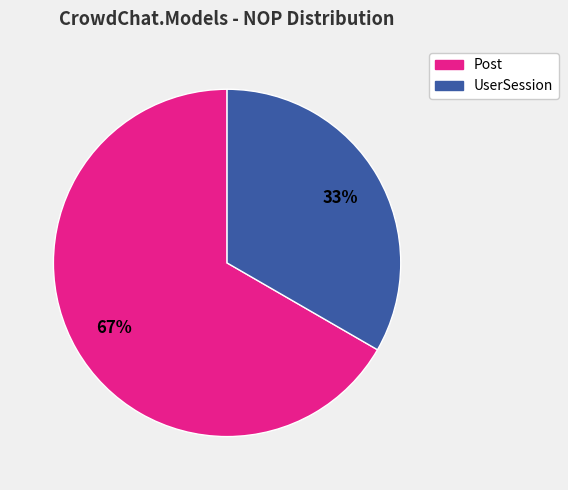

Between Post and UserSession, which is larger?

Post